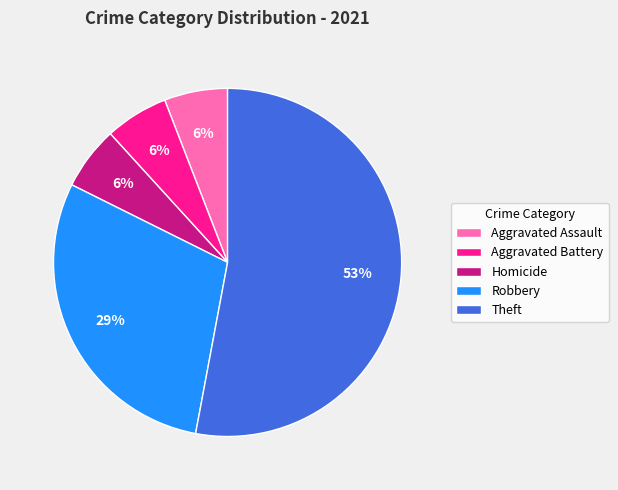

Combined, do Aggravated Battery and Theft account for over 50%?

Yes